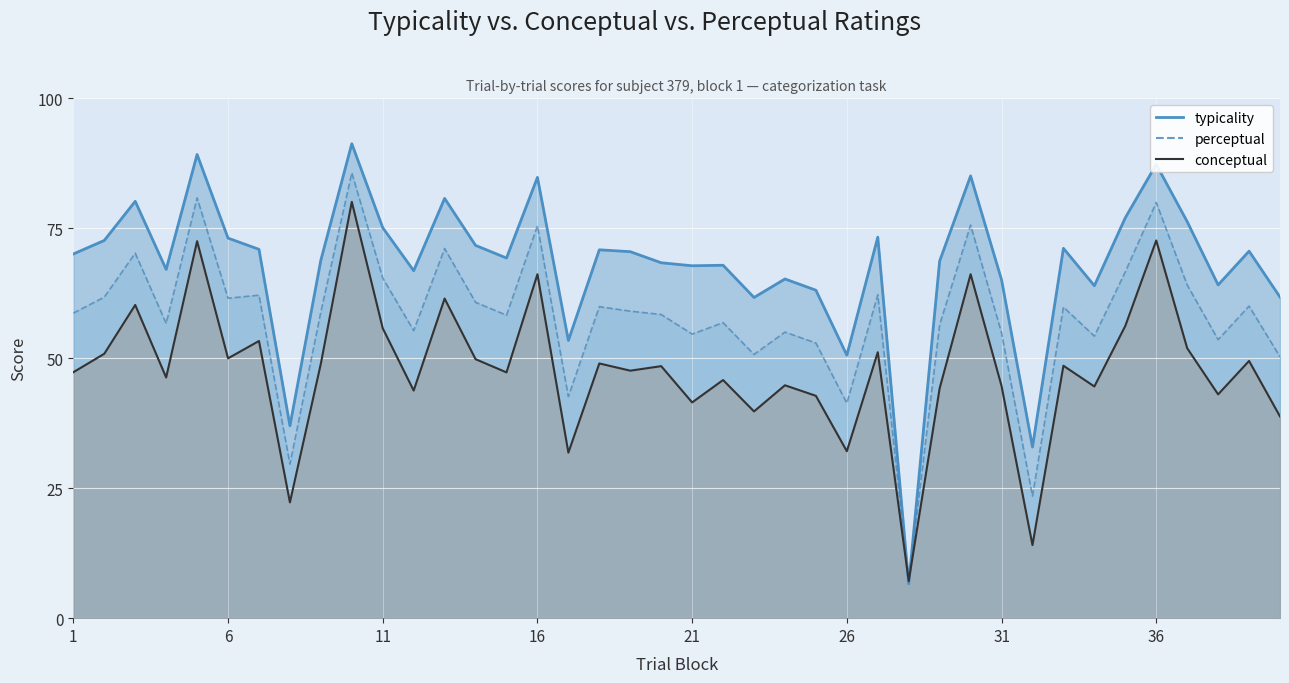

At how many categories does at least one series exceed 11?

39